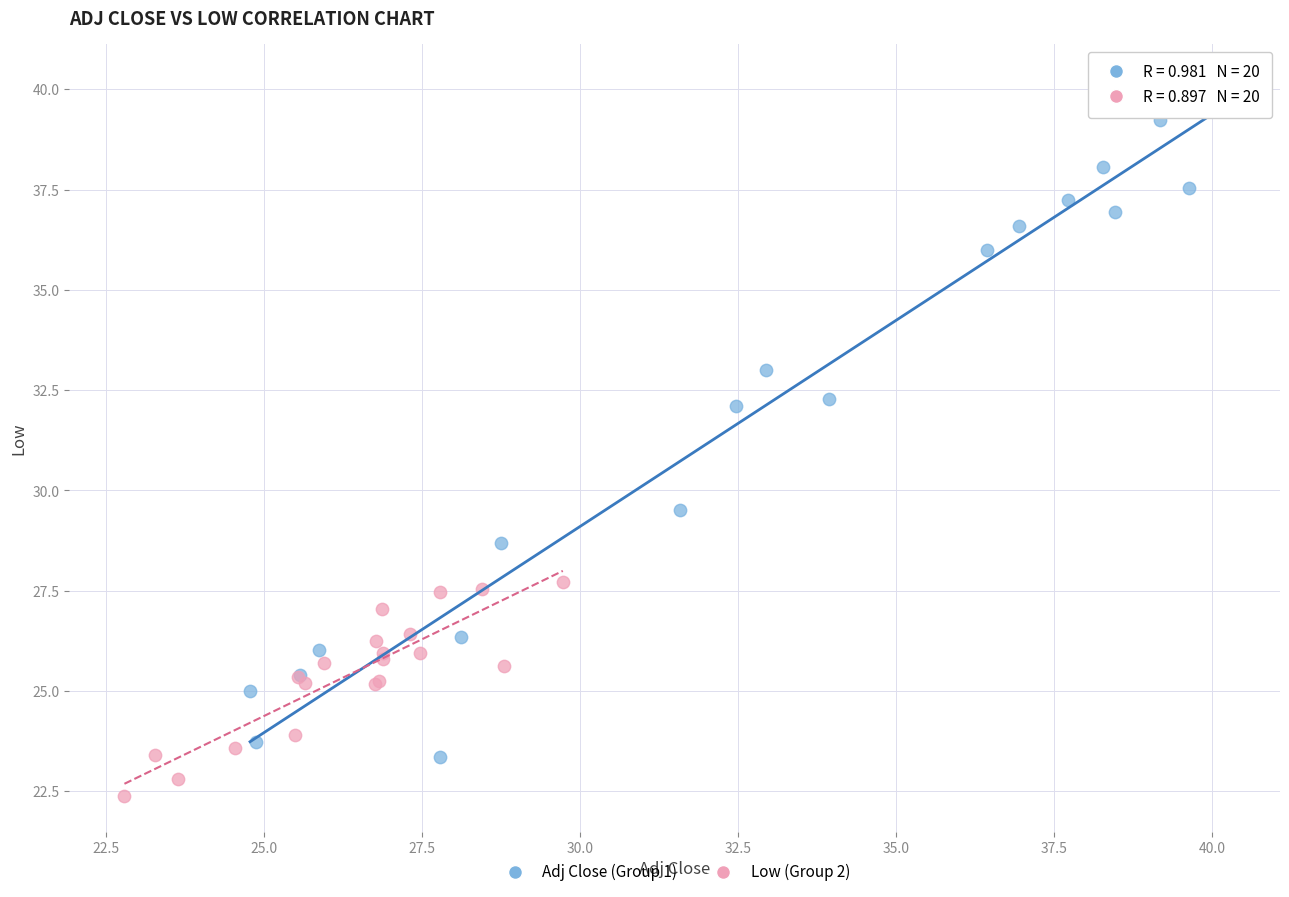

Which series contains the lowest Y value?

Low (Group 2)